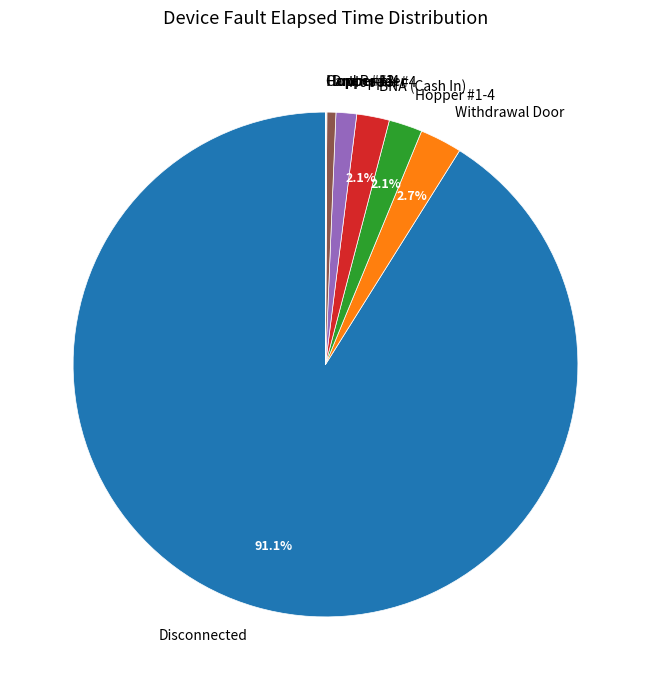

What is the majority slice?

Disconnected